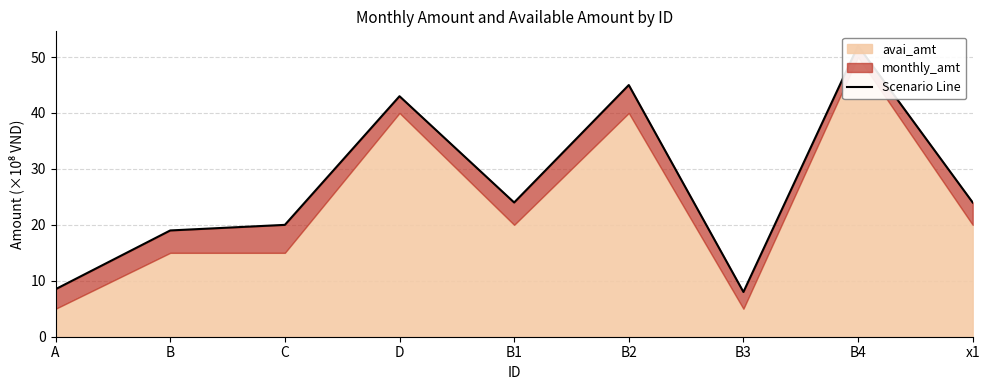

List the labels in order of value, smallest first.

B3, A, B, C, B1, x1, D, B2, B4